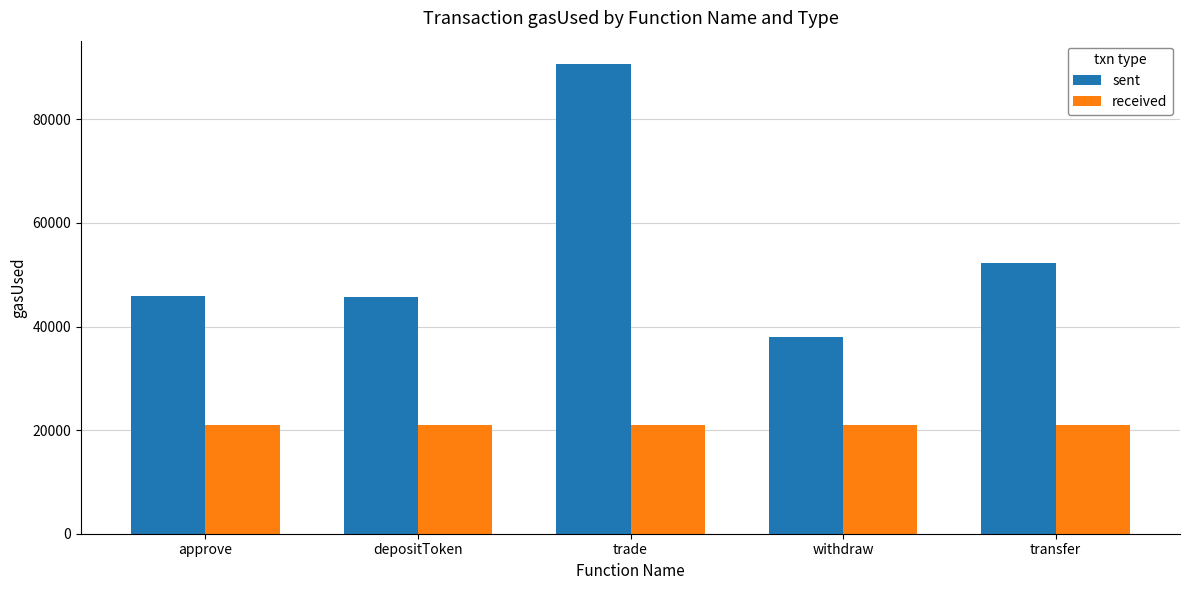

What are all the series names shown in the legend?

sent, received